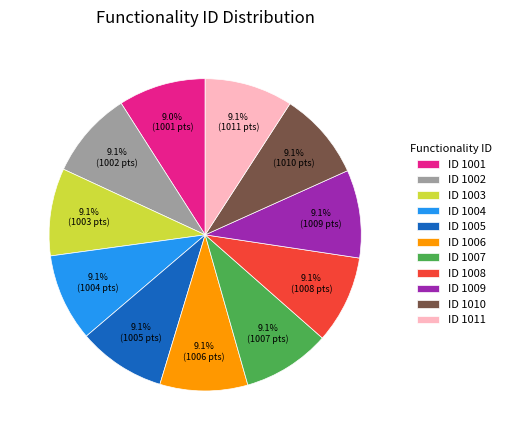

Is there a majority slice in this chart?

No